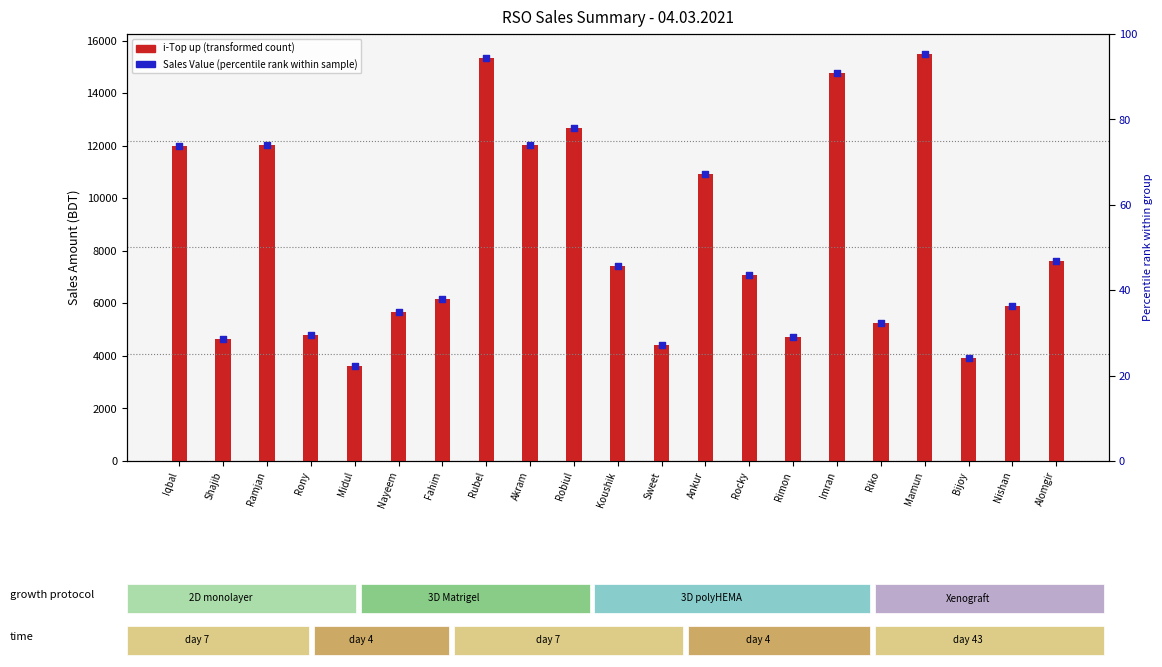

Is the value of i-Top up at Akram greater than the value of Sales Value (rel. marker) at Nayeem?

Yes